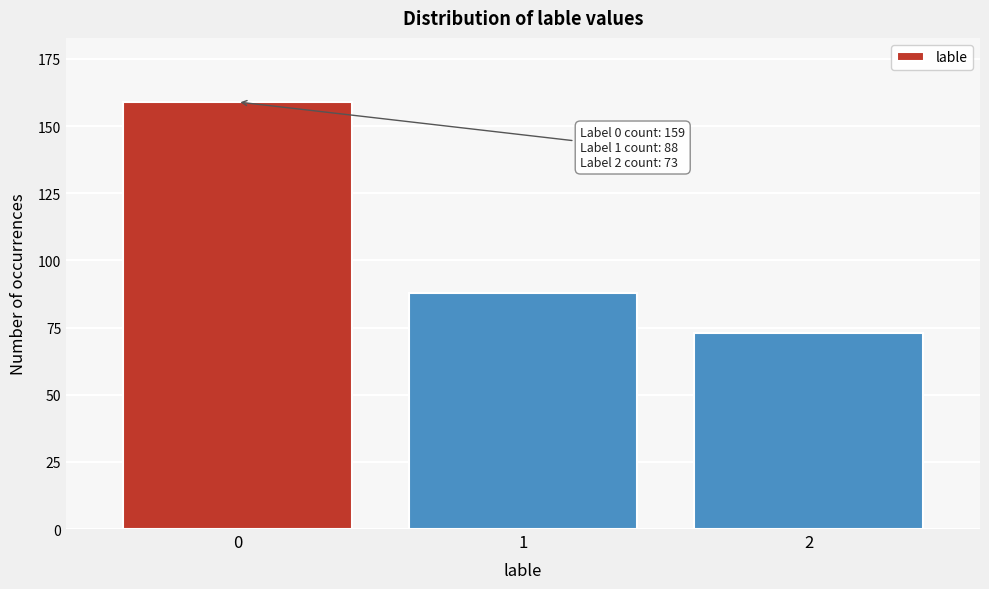

Reading left to right, what are all the values shown in this chart?

0=159	1=88	2=73